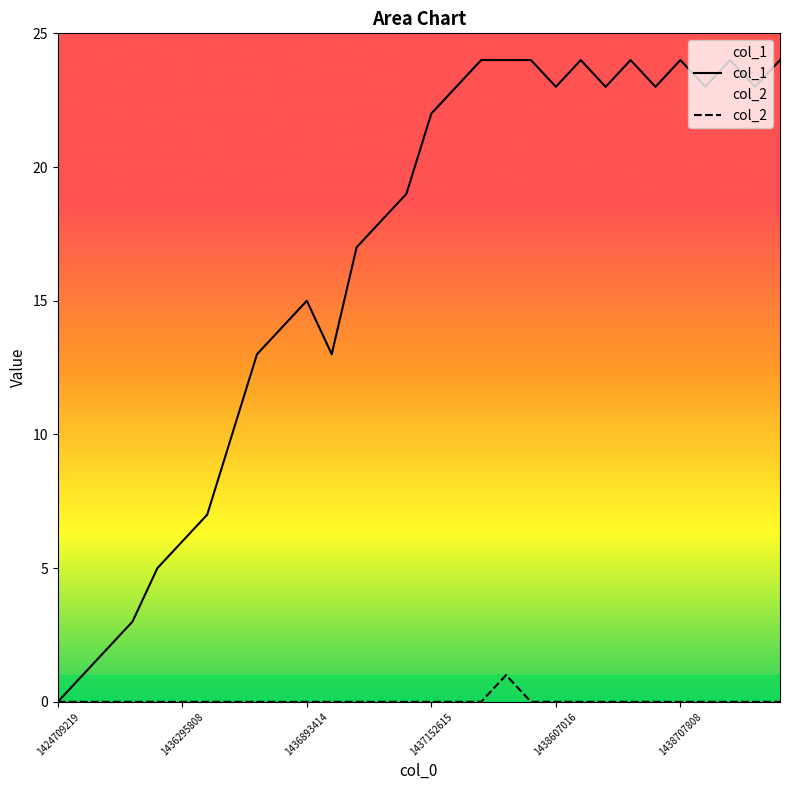

Which series has the largest range (max minus min)?

col_1